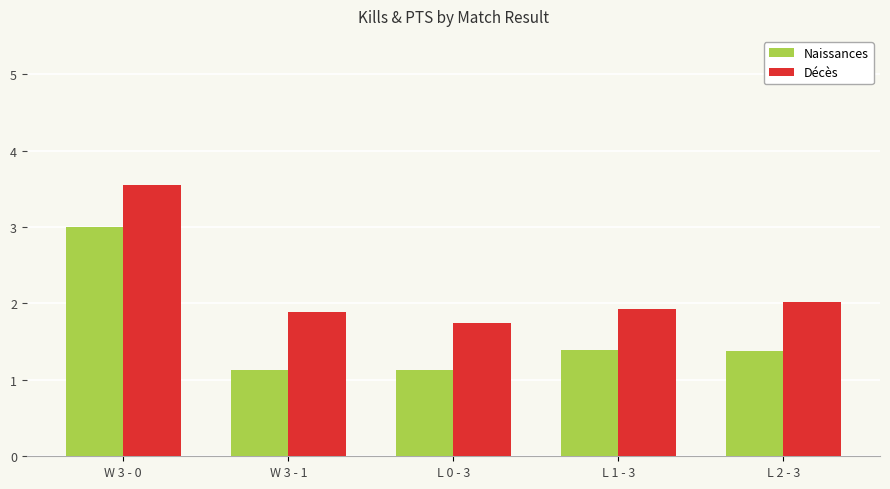

Reading left to right, extract all data points from this chart.

Naissances: 3.0	1.1	1.1	1.4	1.4
Décès: 3.5	1.9	1.7	1.9	2.0